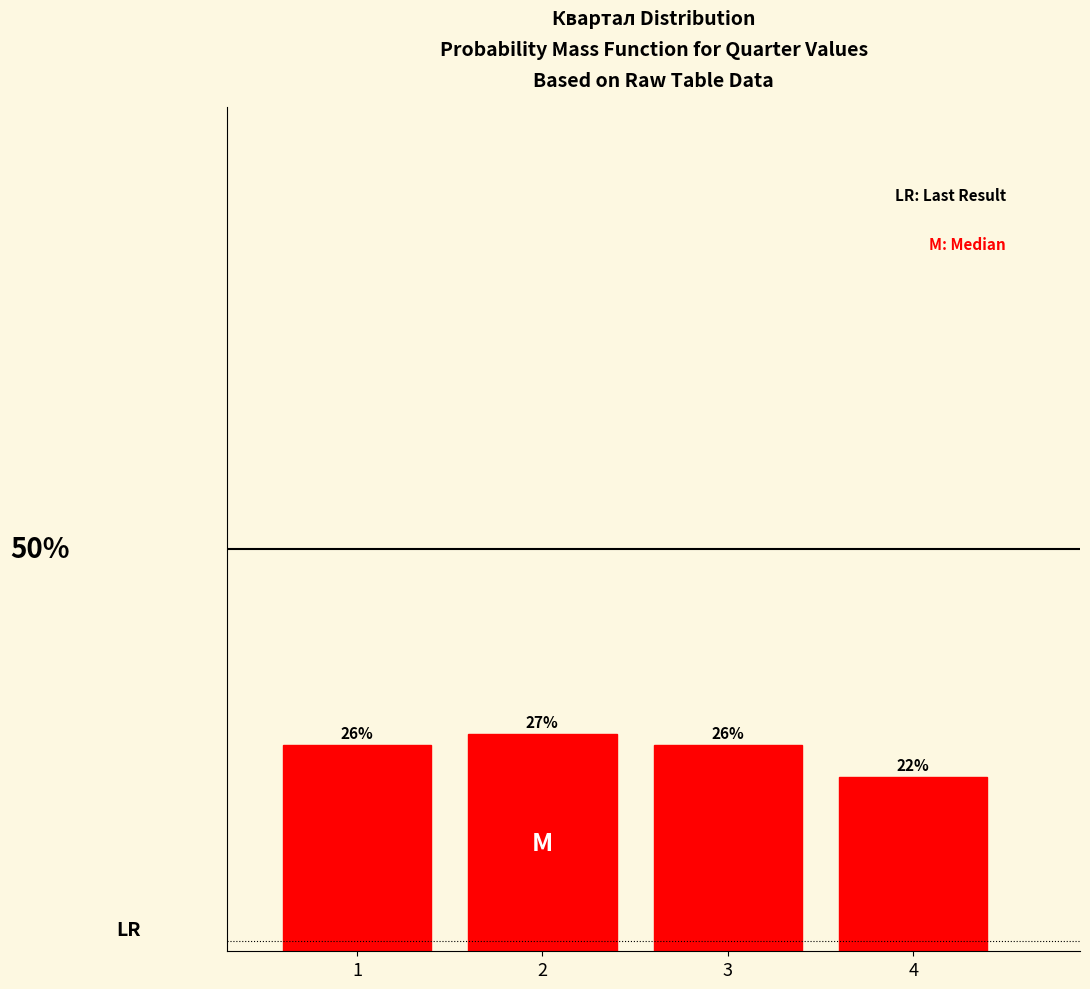

Are the bars horizontal?

No